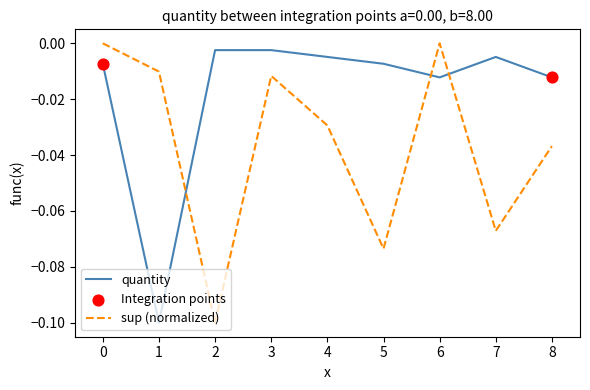

Which series changed the most between 0 and 7?

sup (normalized)